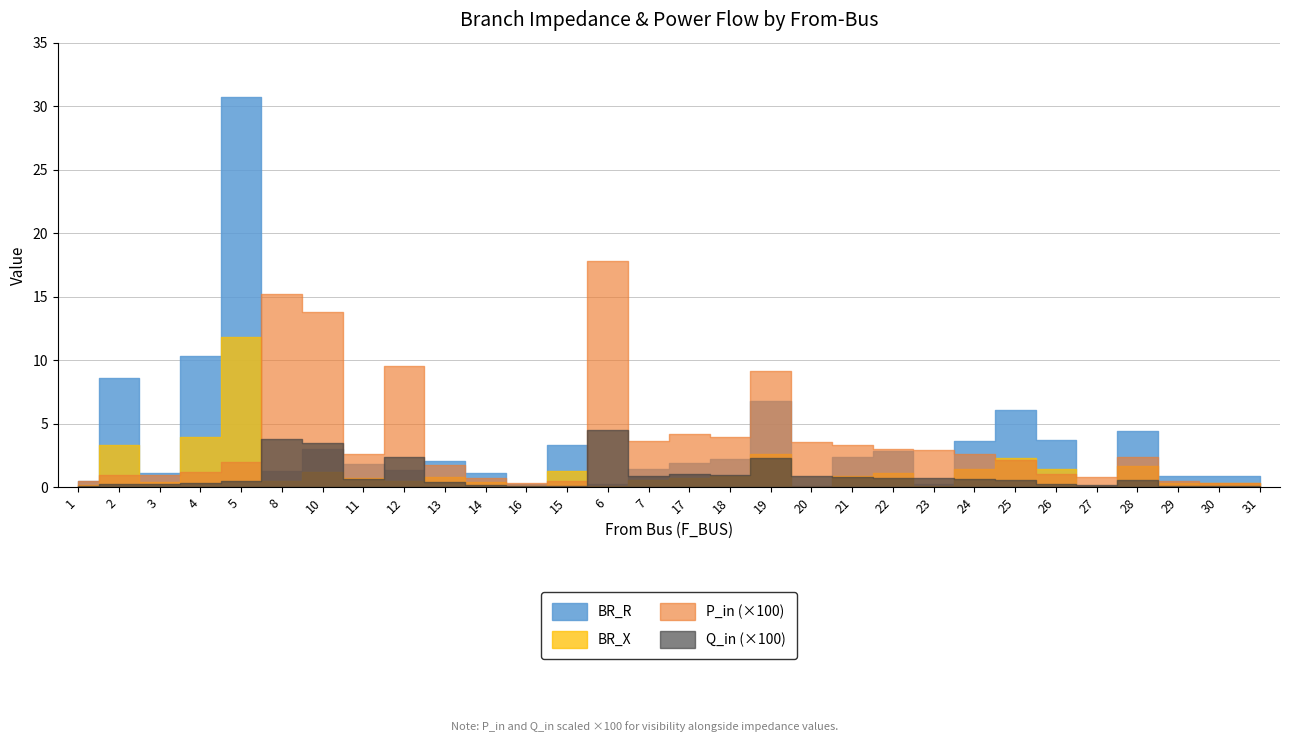

Does the chart have visible grid lines?

Yes